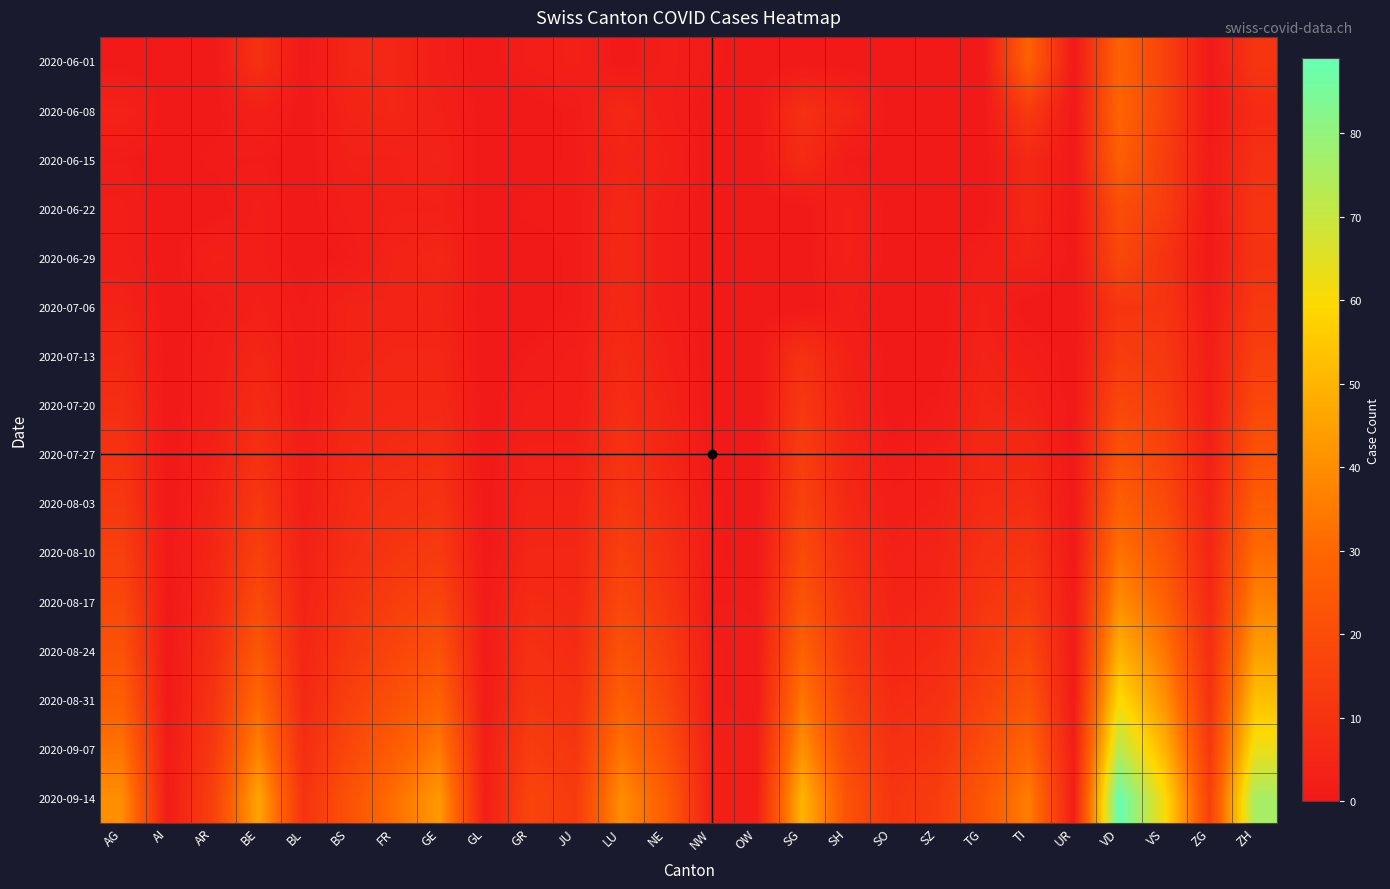

Rank the series at SG from highest to lowest value.

2020-09-14, 2020-09-07, 2020-08-31, 2020-08-24, 2020-08-17, 2020-08-10, 2020-08-03, 2020-07-27, 2020-07-20, 2020-07-13, 2020-06-08, 2020-06-15, 2020-06-01, 2020-06-22, 2020-06-29, 2020-07-06